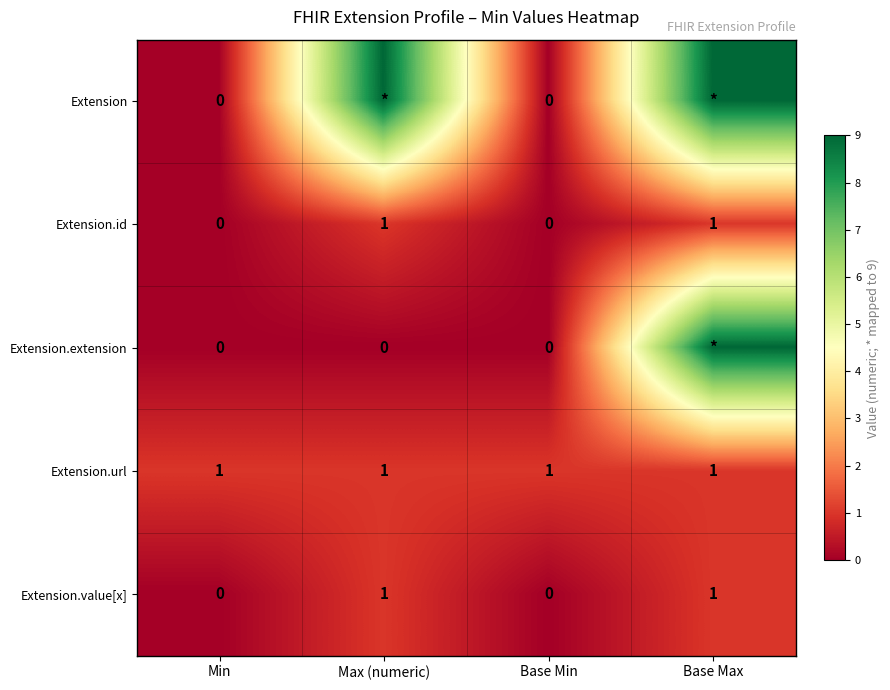

The value of Extension.value[x] at Base Min is 1. True or false?

False